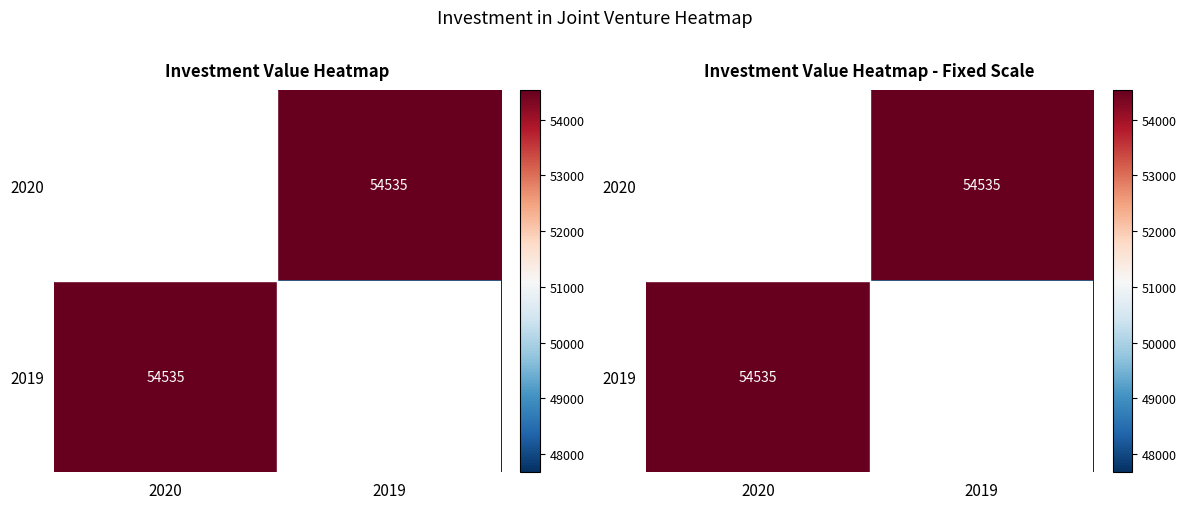

Rank the series at 2020 from lowest to highest value.

2020, 2019